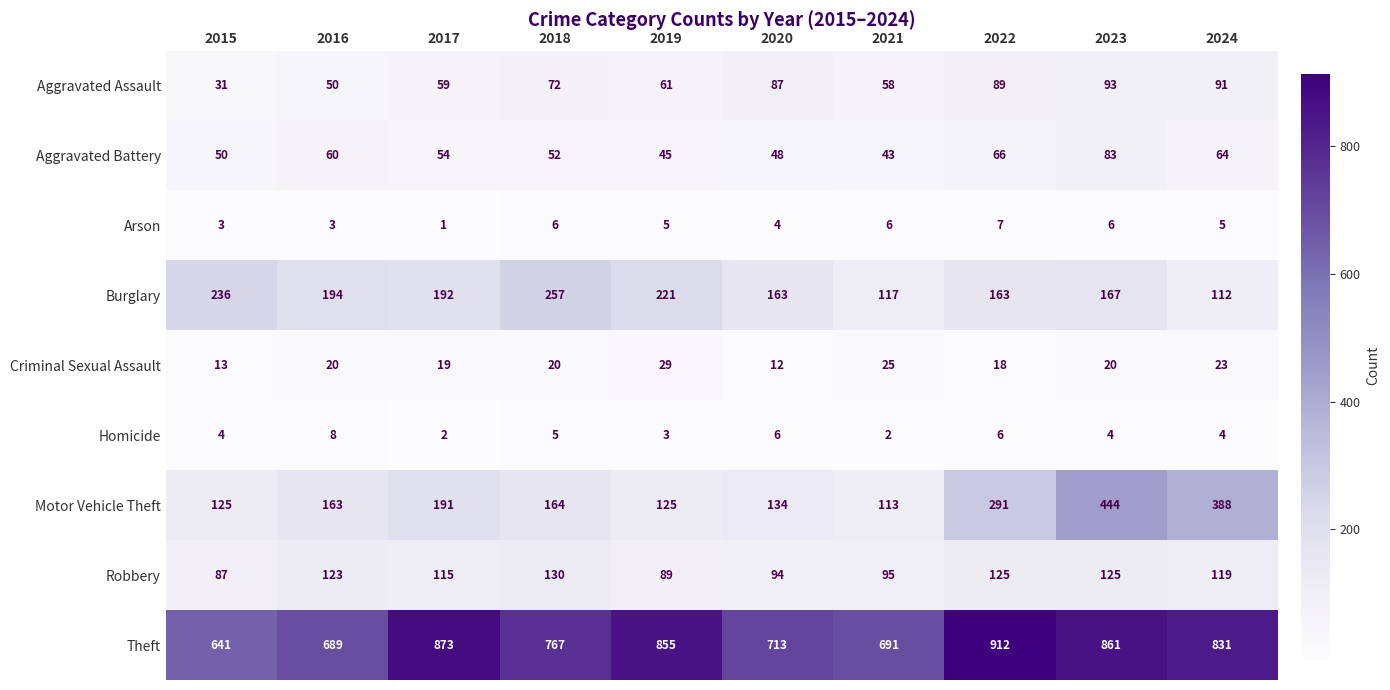

What is the difference between the maximum and minimum values in the Arson series?

6